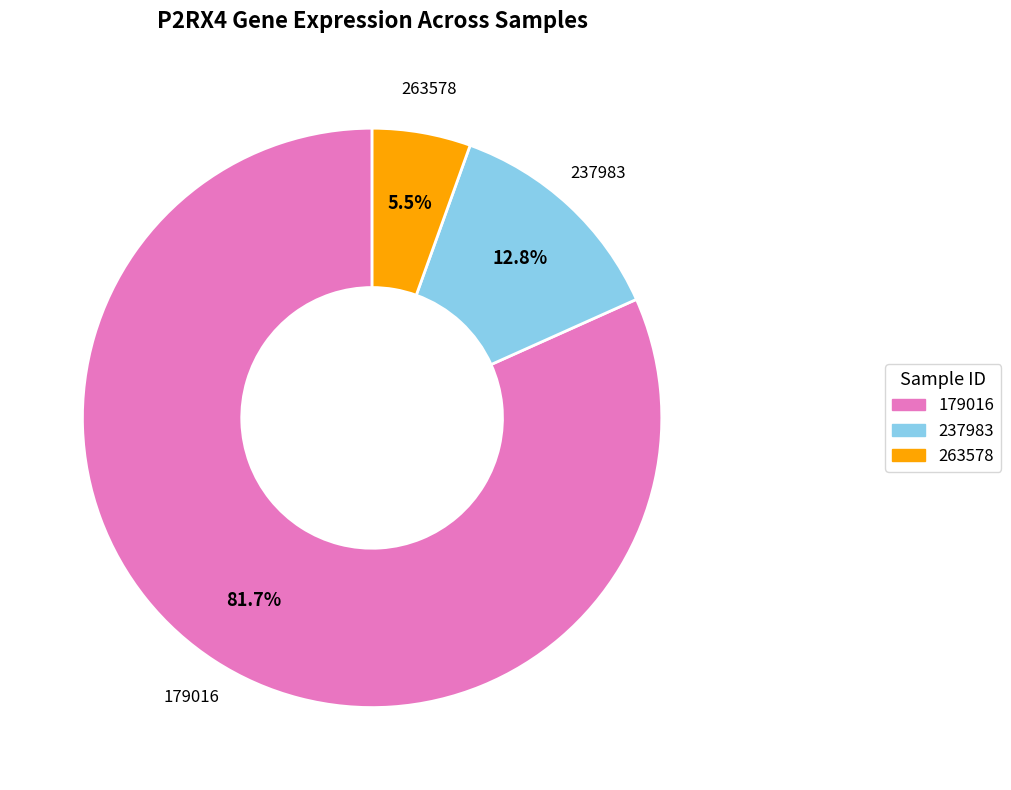

Is there any slice that represents more than half of the pie?

Yes